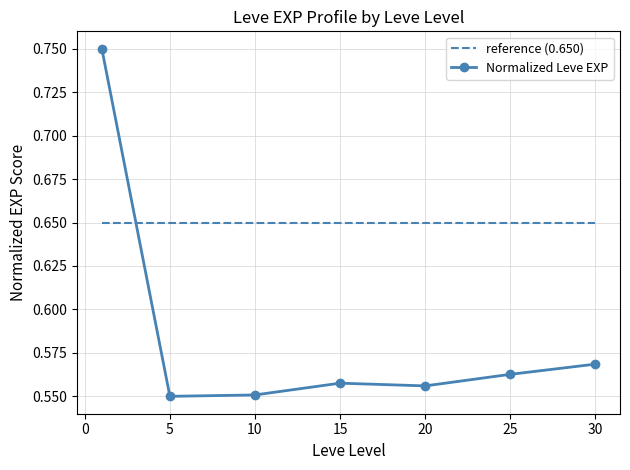

Which series has the largest total across all categories?

reference (0.650)